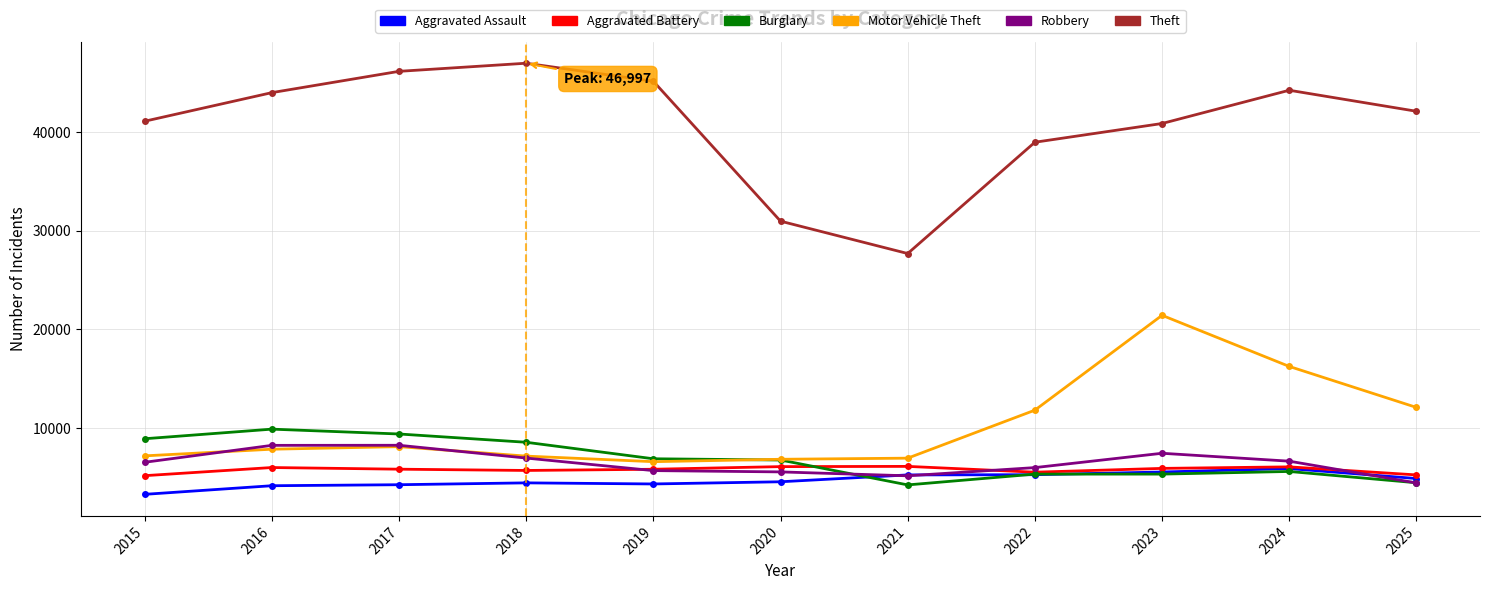

Count the number of categories in the chart.

11